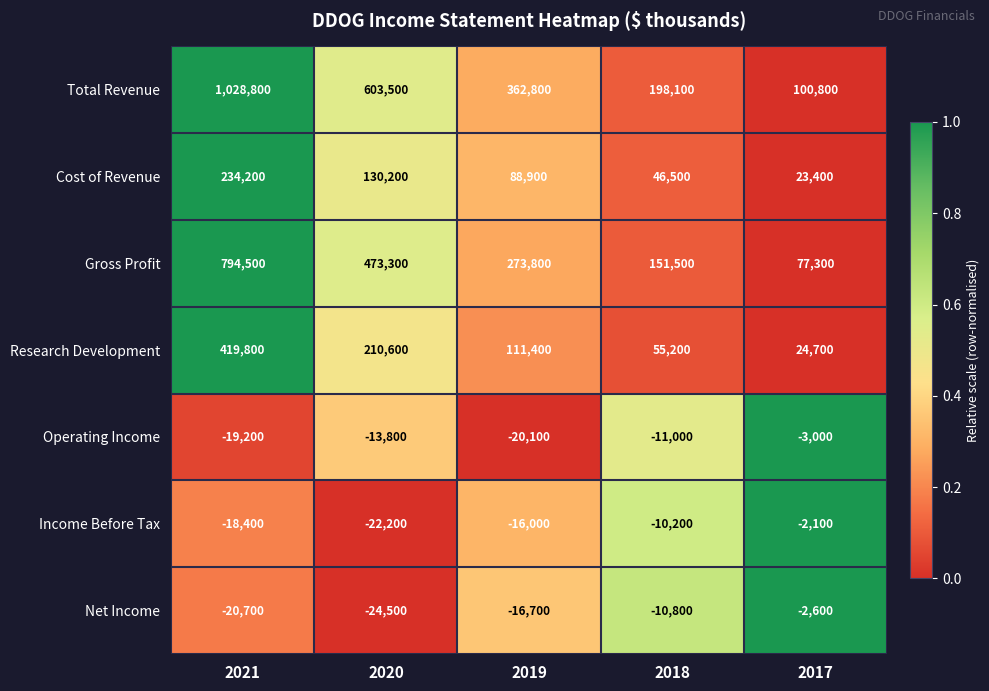

What is the difference between the maximum and minimum values in the Total Revenue series?

928000